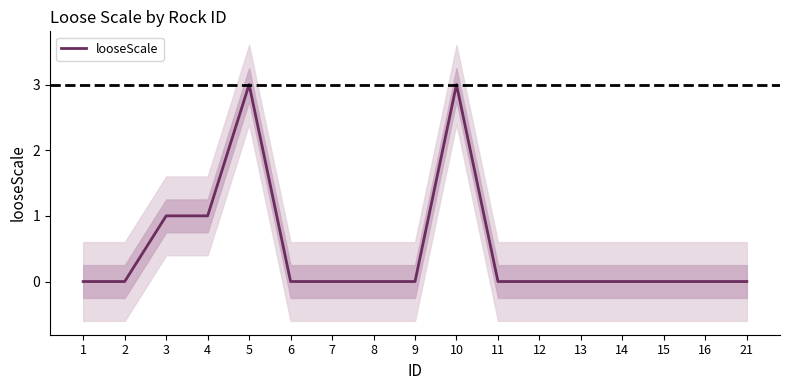

List the labels in order of value, largest first.

5, 10, 3, 4, 1, 2, 6, 7, 8, 9, 11, 12, 13, 14, 15, 16, 21